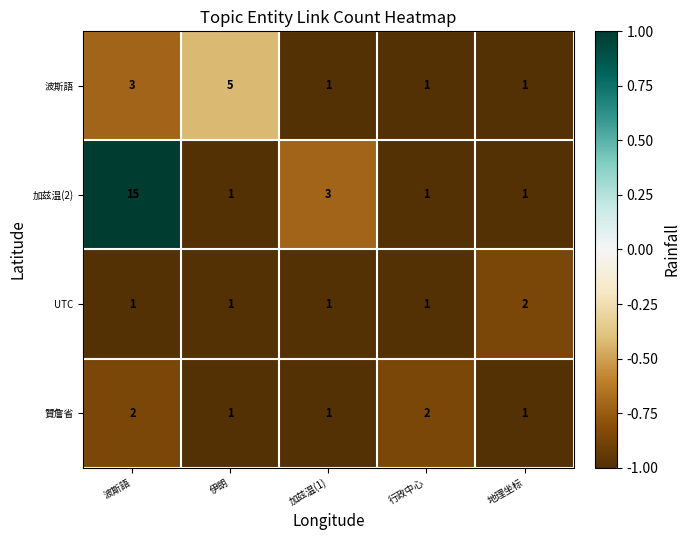

Which series has the largest total across all categories?

加兹温(2)